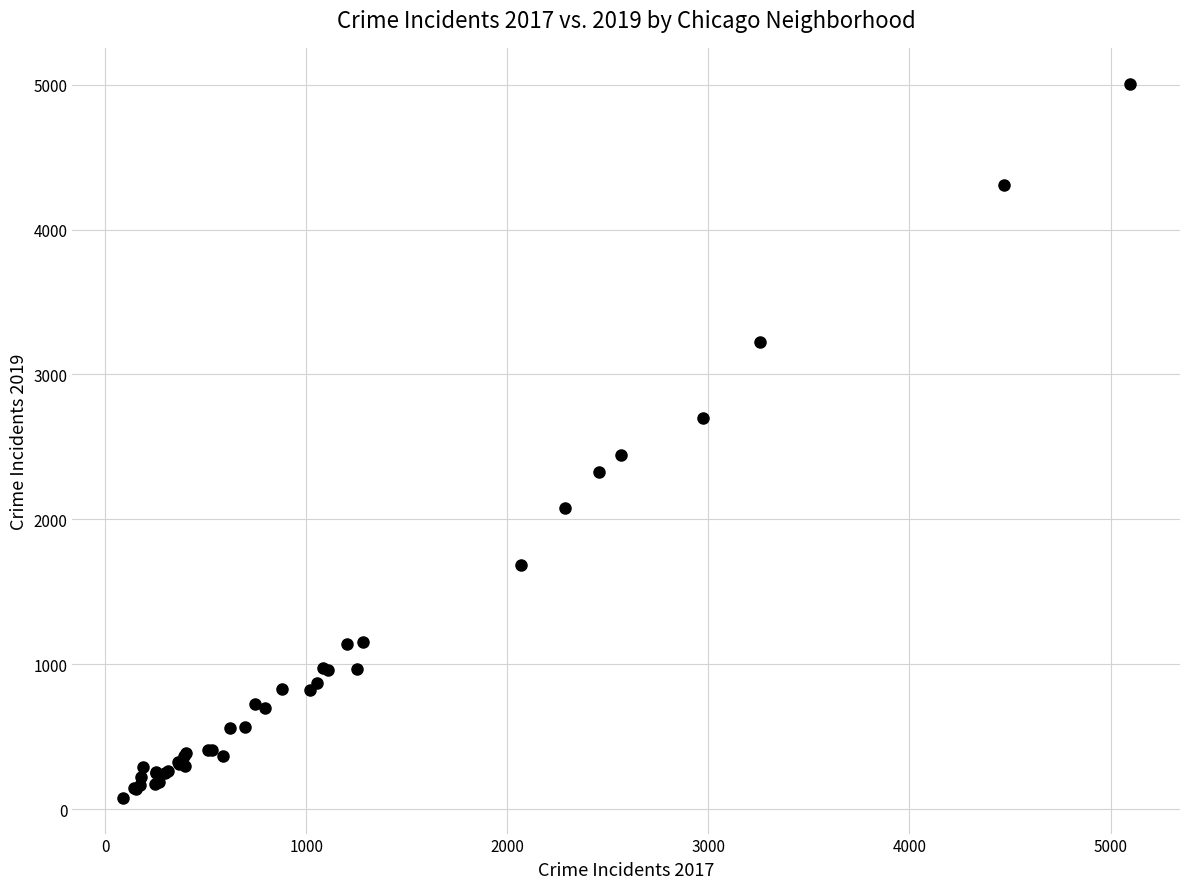

What Y value in the scatter plot is closest to 2542?

2441